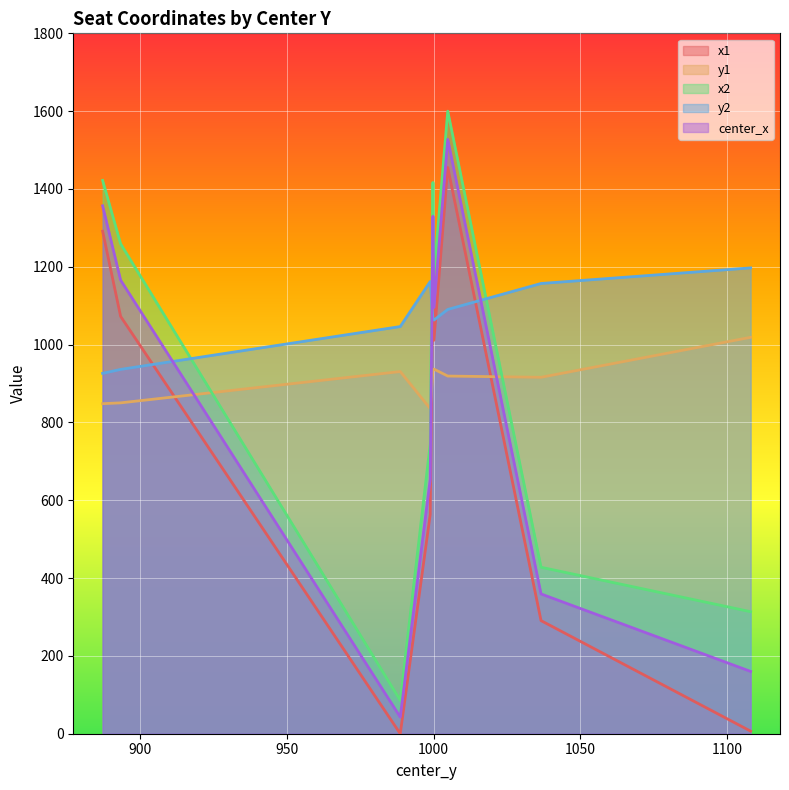

What position from the right is 998.7994384765625?

6